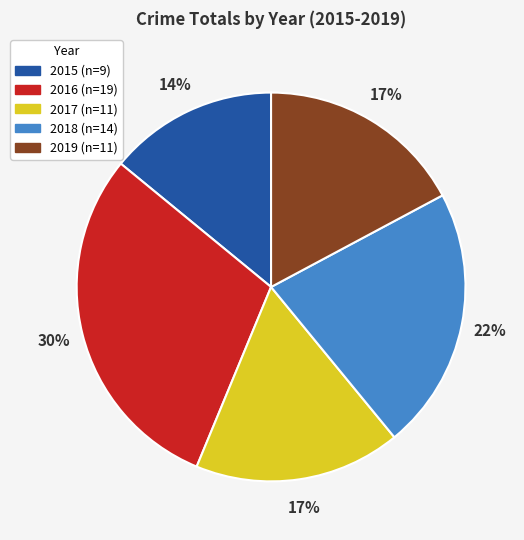

To the nearest percent, what is the combined percentage of 2017 and 2018?

39%